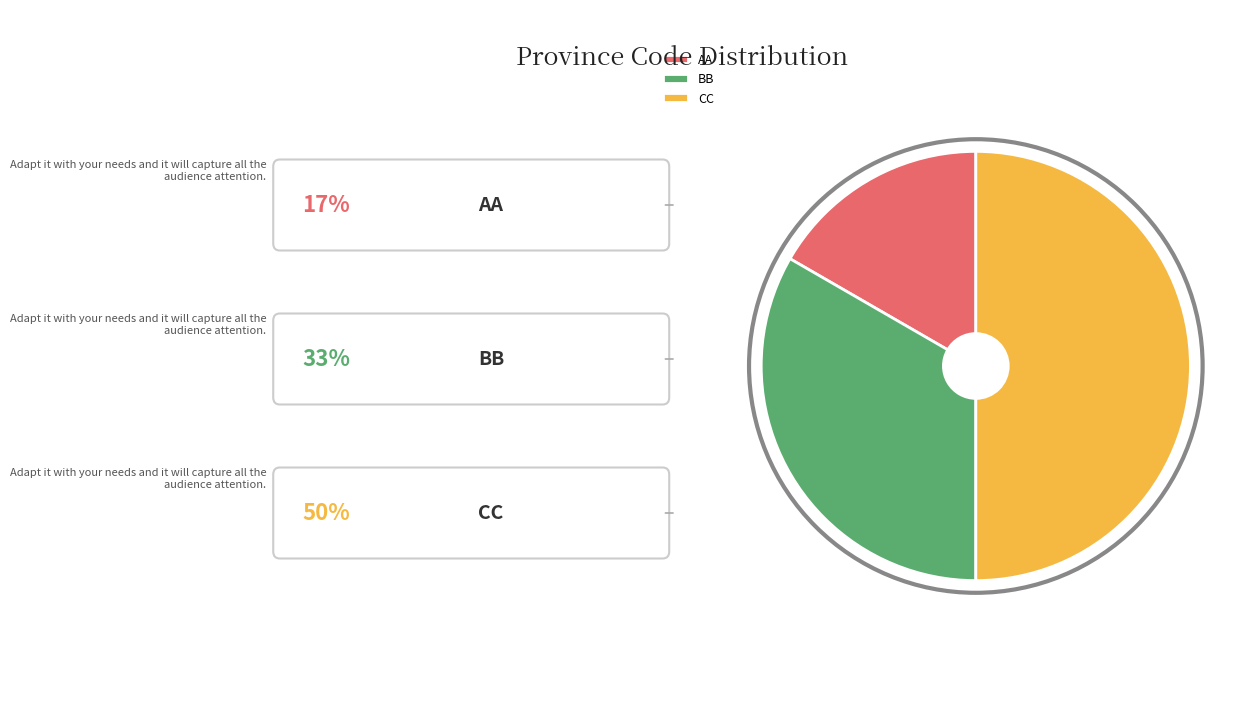

How many segments does this pie chart have?

3